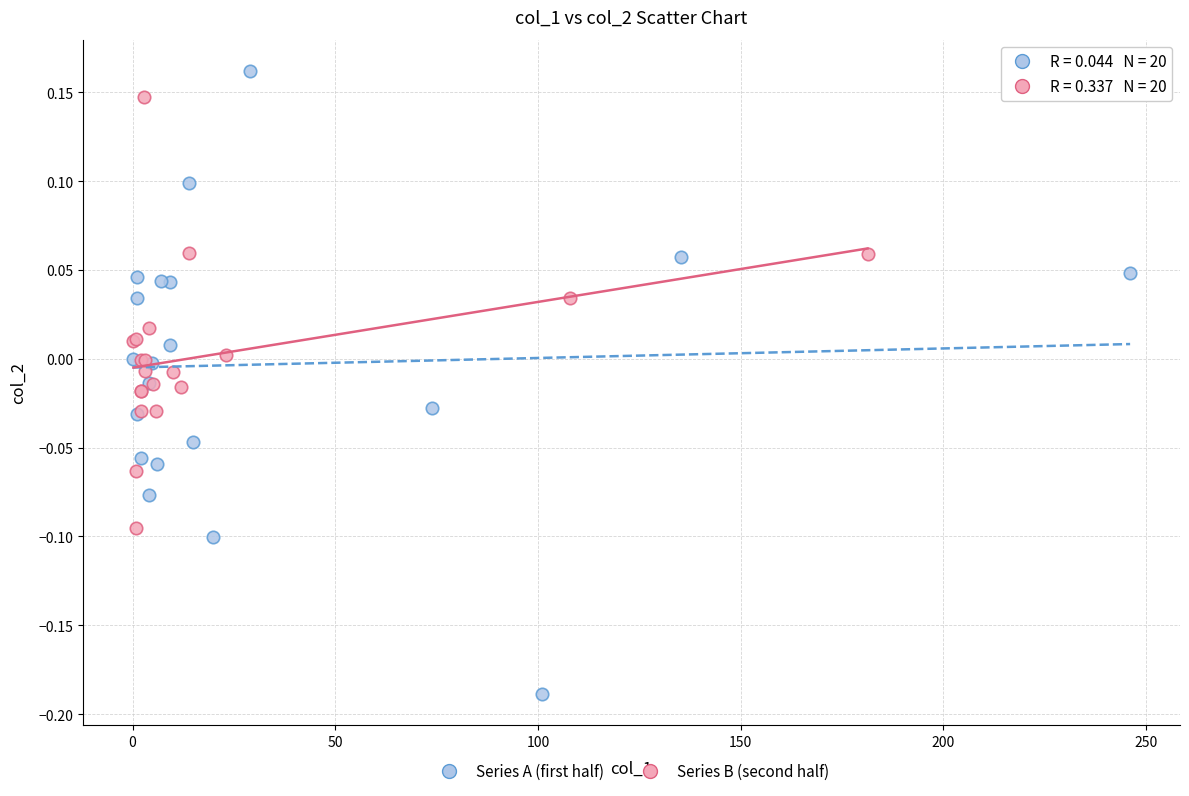

Which series has the widest spread of Y values?

Series A (first half)